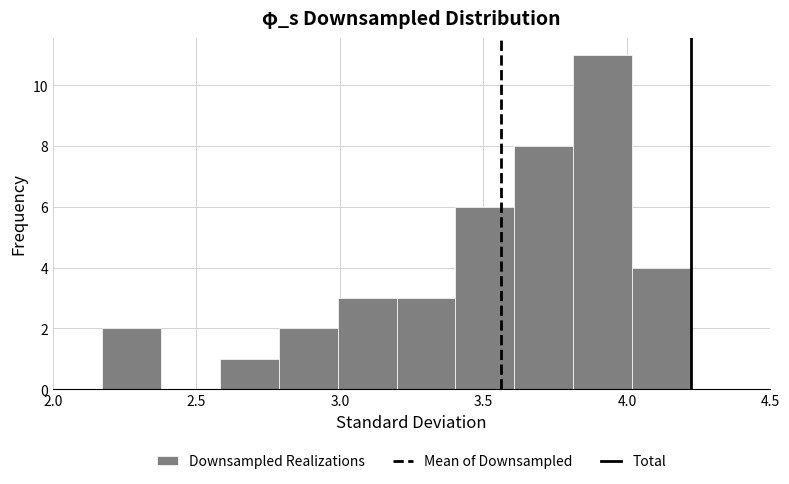

Reading left to right, transcribe this chart: for each bar, give the range it covers on the x-axis and its height. Neither the bar edges nor the heights are printed on the chart, so give them approximately, as read against the axes.

2.15 to 2.40: 2
2.40 to 2.60: 0
2.60 to 2.80: 1
2.80 to 3.00: 2
3.00 to 3.20: 3
3.20 to 3.40: 3
3.40 to 3.60: 6
3.60 to 3.80: 8
3.80 to 4.00: 11
4.00 to 4.20: 4